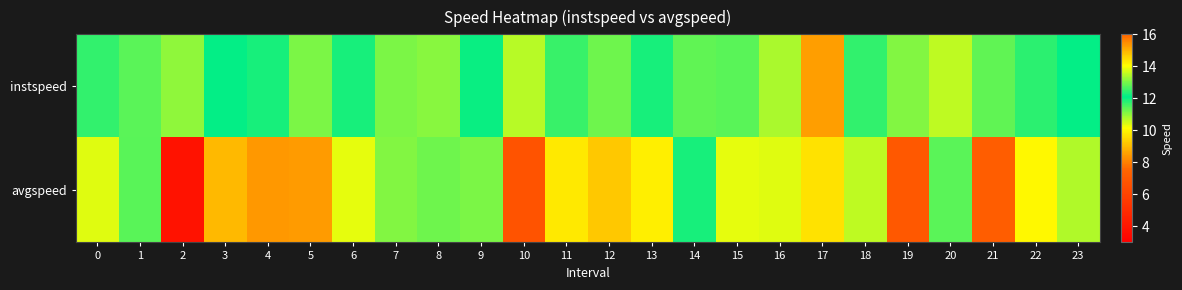

Reading right to left, what are all the values shown in this chart?

instspeed: 23=12.1	22=11.8	21=11.4	20=13.6	19=13.1	18=11.7	17=15.3	16=10.8	15=11.4	14=12.8	13=11.9	12=12.9	11=12.5	10=10.7	9=12.2	8=13.1	7=13.0	6=12.3	5=13.0	4=11.9	3=12.1	2=11.0	1=12.8	0=12.5
avgspeed: 23=10.8	22=10.0	21=7.2	20=12.8	19=6.9	18=10.6	17=14.4	16=10.4	15=10.4	14=12.3	13=9.9	12=9.2	11=9.8	10=6.8	9=11.2	8=11.2	7=11.1	6=10.3	5=8.5	4=8.4	3=8.9	2=3.8	1=11.4	0=10.4